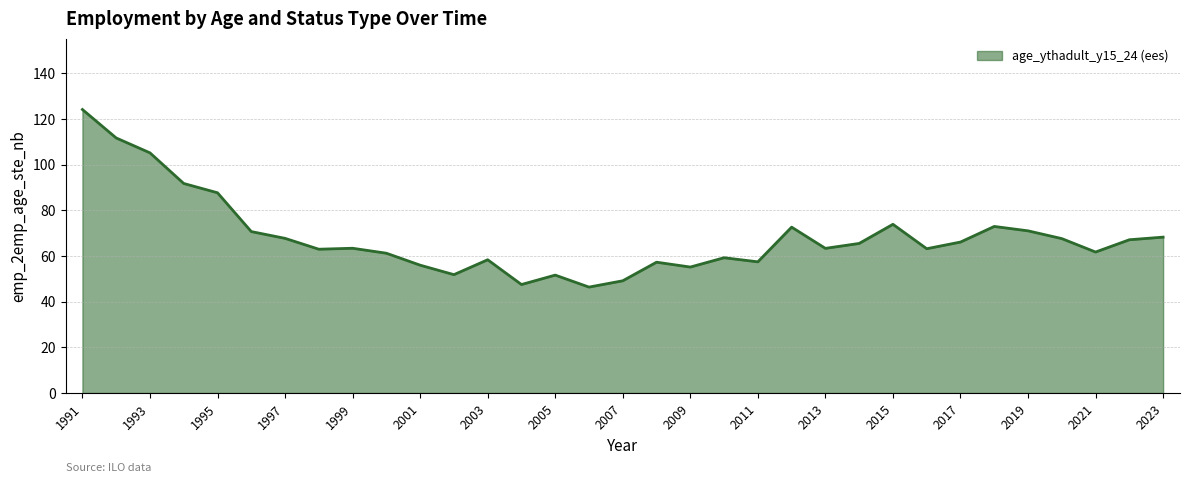

What is the sum of all values?

2248.4